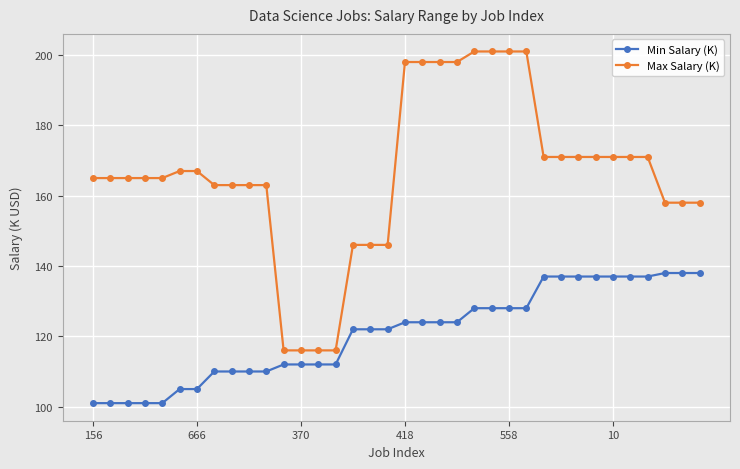

Does the chart display data point markers on the line(s)?

Yes